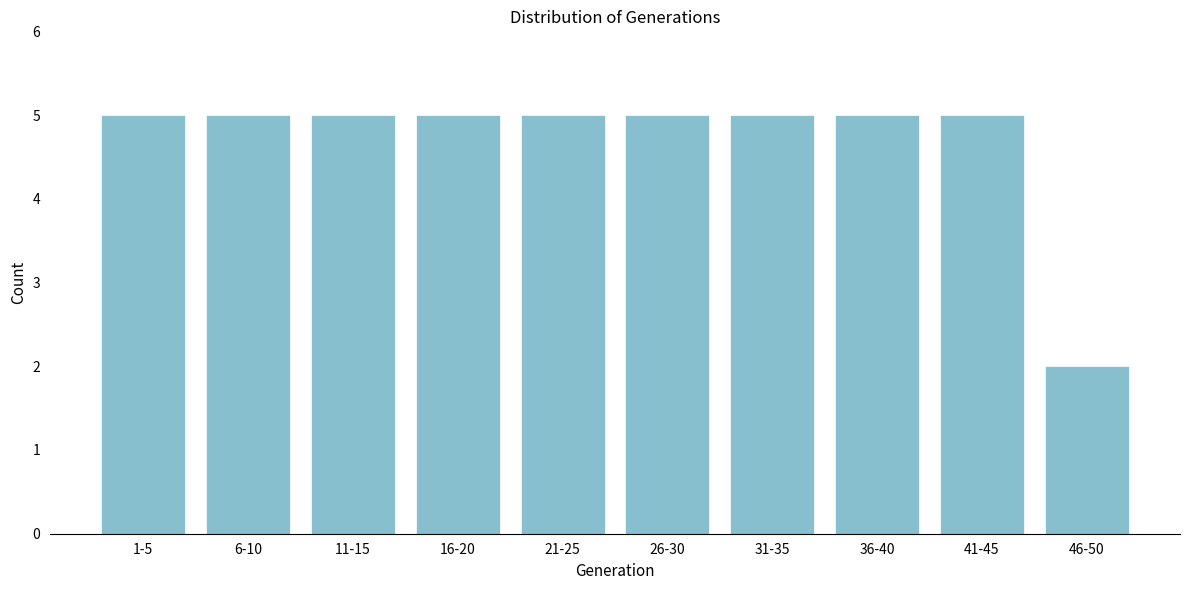

Reading left to right, what are all the values shown in this chart?

1-5=5	6-10=5	11-15=5	16-20=5	21-25=5	26-30=5	31-35=5	36-40=5	41-45=5	46-50=2